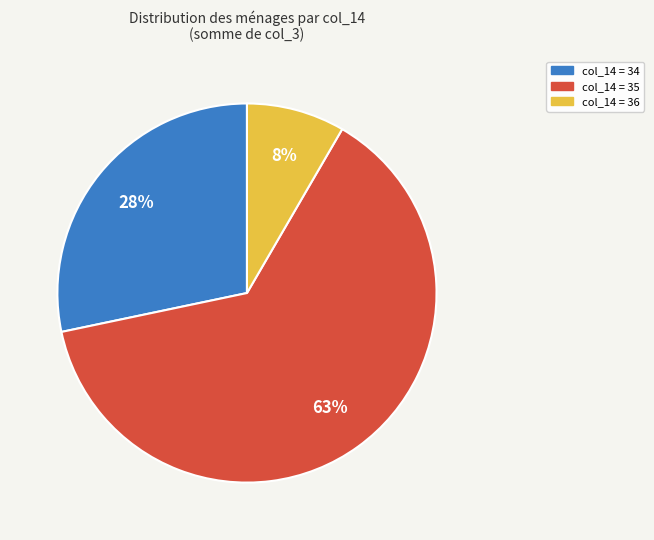

Is there a majority slice in this chart?

Yes